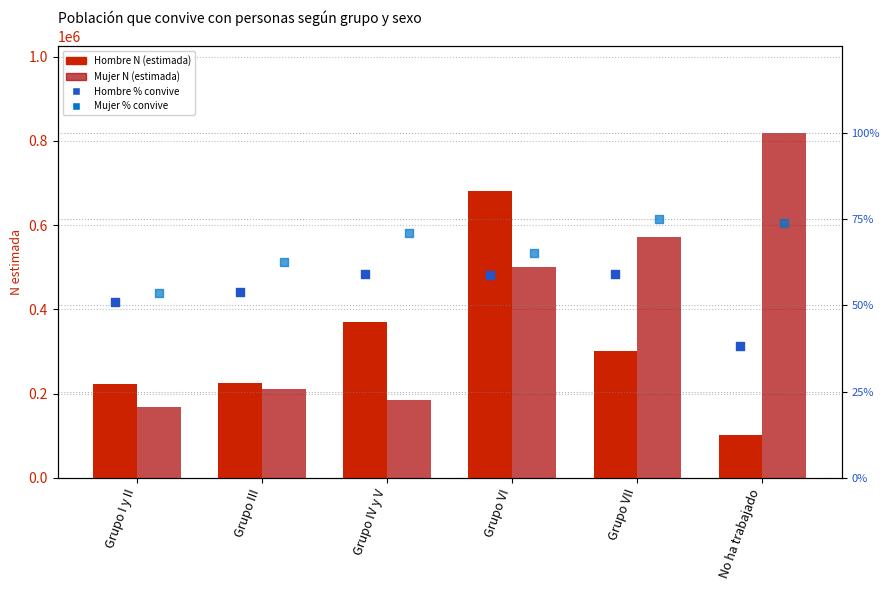

Which series reaches the minimum Y coordinate?

Hombre % (Sí convive)